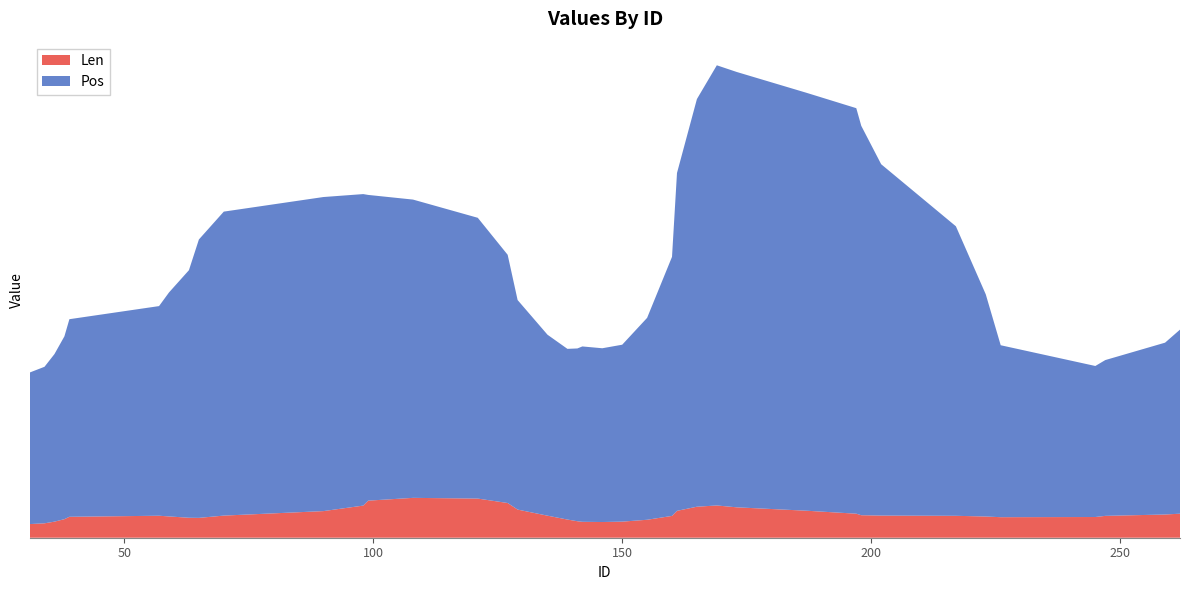

Reading left to right, what are all the values shown in this chart?

Pos: 59.5	39.5	19.5	99.2	38.5	116.8	44.1	47.4	39.9	255.5	28.3	138.7	50.9	91.3	168.2	105.5	7.3	38.4	56.5	39.6	101.7	63.3	32.4	21.2	69.3	45.3	199.9	334.1	46.8	70.4	87.5	294.6	66.6	131.7	33.1	29.7	19.3	17.4	123.6	44.6
Len: 3.8	5.4	3.2	5.1	4.4	18.4	4.2	4.1	4.2	5.5	4.2	19.0	5.7	18.1	17.5	18.2	4.2	2.2	4.6	5.7	6.9	4.8	3.8	5.0	3.3	5.3	18.6	18.3	4.0	10.8	5.8	5.3	3.6	15.8	5.4	3.5	5.5	4.1	16.4	4.0